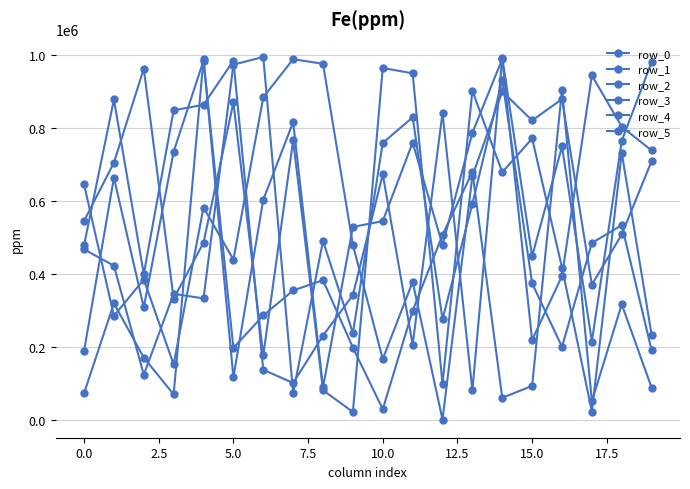

Count the number of data series in this chart.

6